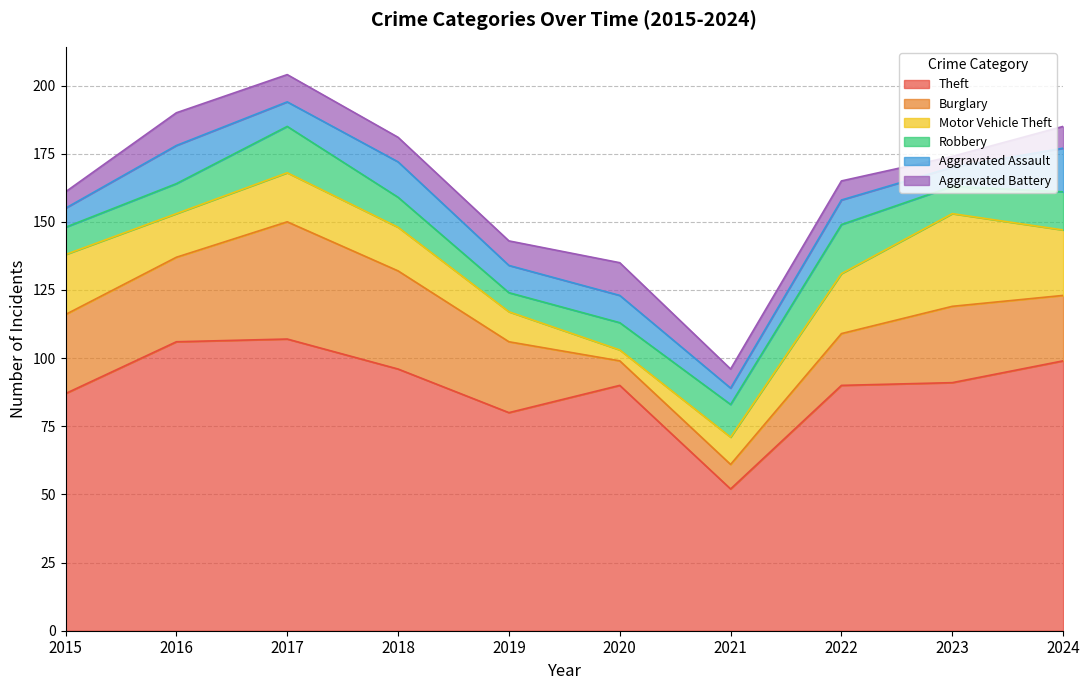

Which series has the largest total across all categories?

Theft